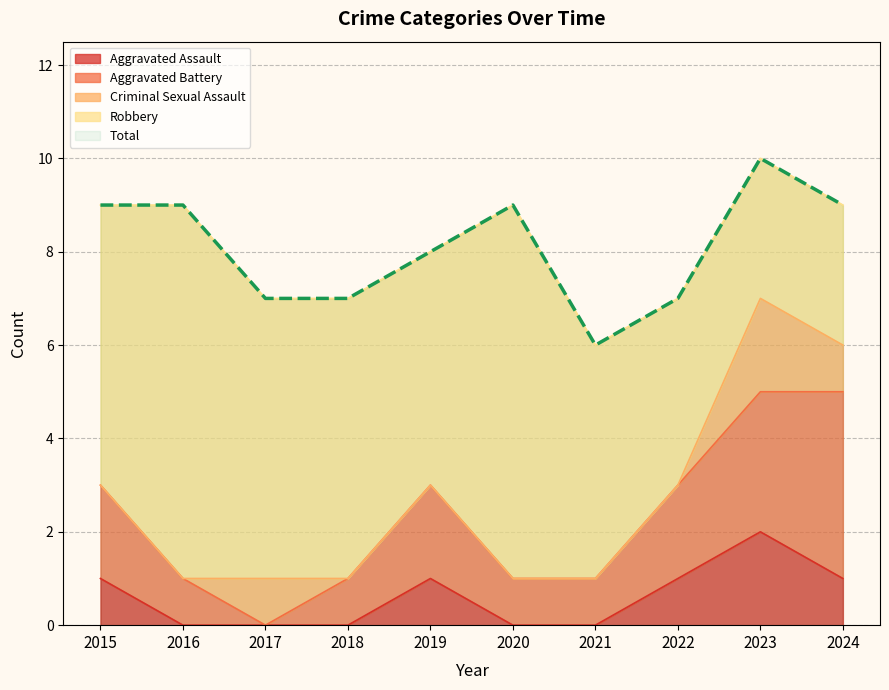

At which label does Robbery reach its minimum?

2023